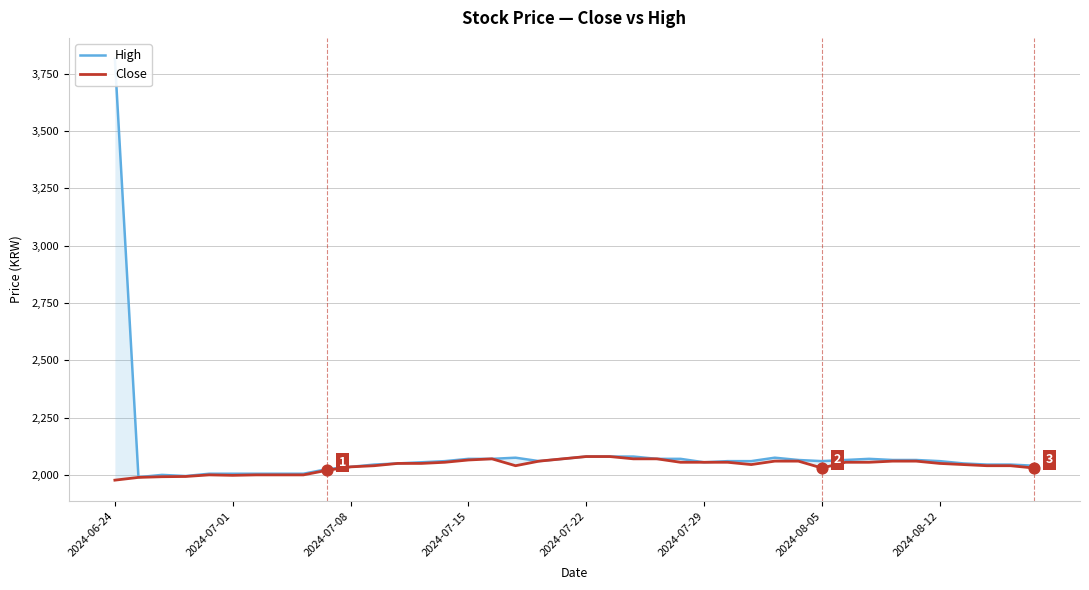

Which series has the largest total across all categories?

High